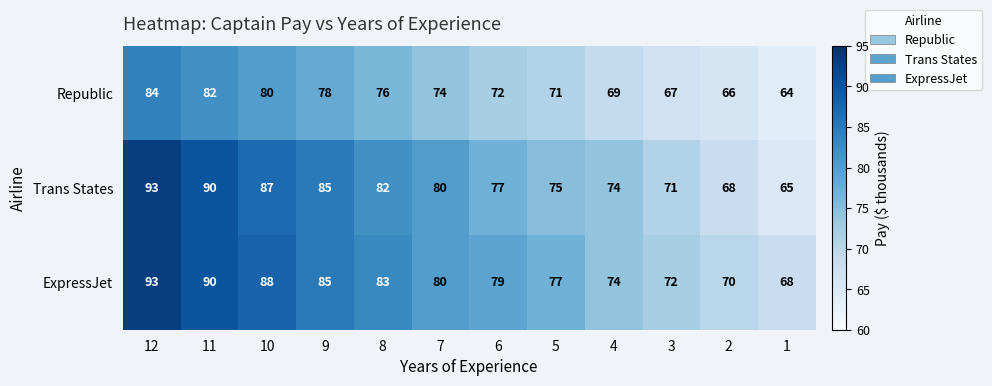

At 5, list the series in order from largest to smallest.

ExpressJet, Trans States, Republic